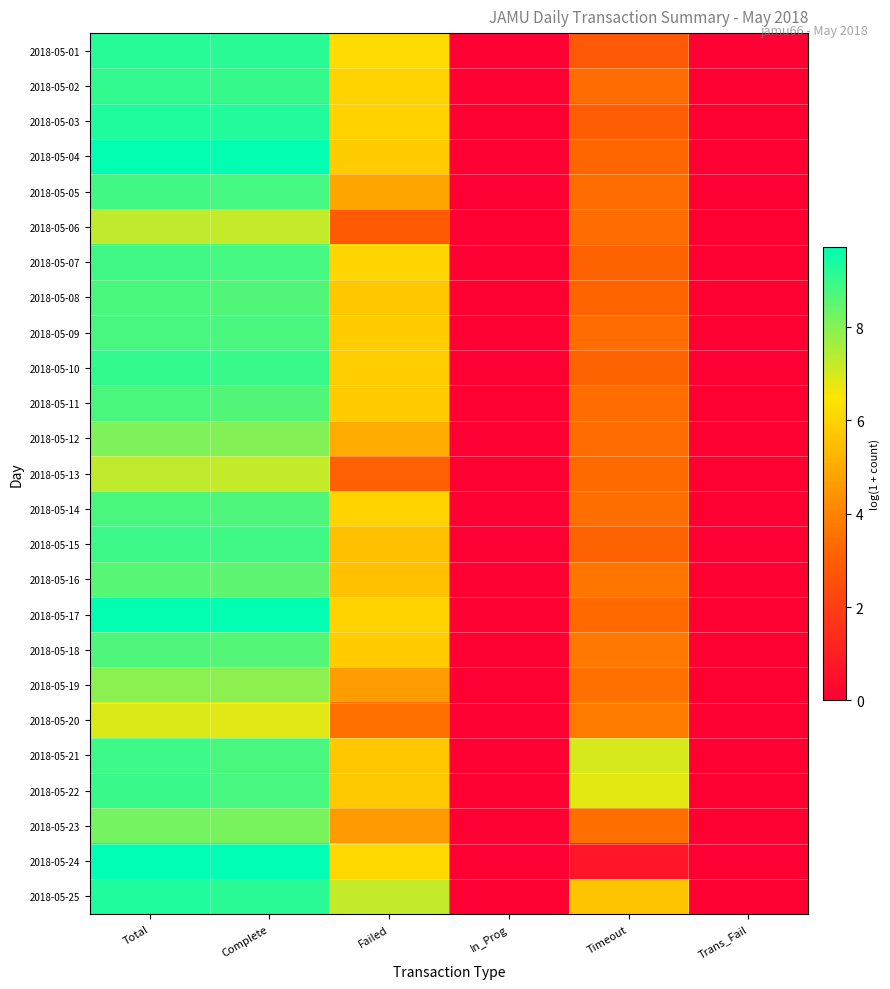

Rank the series at Trans_Fail from lowest to highest value.

2018-05-01, 2018-05-02, 2018-05-03, 2018-05-04, 2018-05-05, 2018-05-06, 2018-05-07, 2018-05-08, 2018-05-09, 2018-05-10, 2018-05-11, 2018-05-12, 2018-05-13, 2018-05-14, 2018-05-15, 2018-05-16, 2018-05-17, 2018-05-18, 2018-05-19, 2018-05-20, 2018-05-21, 2018-05-22, 2018-05-23, 2018-05-24, 2018-05-25